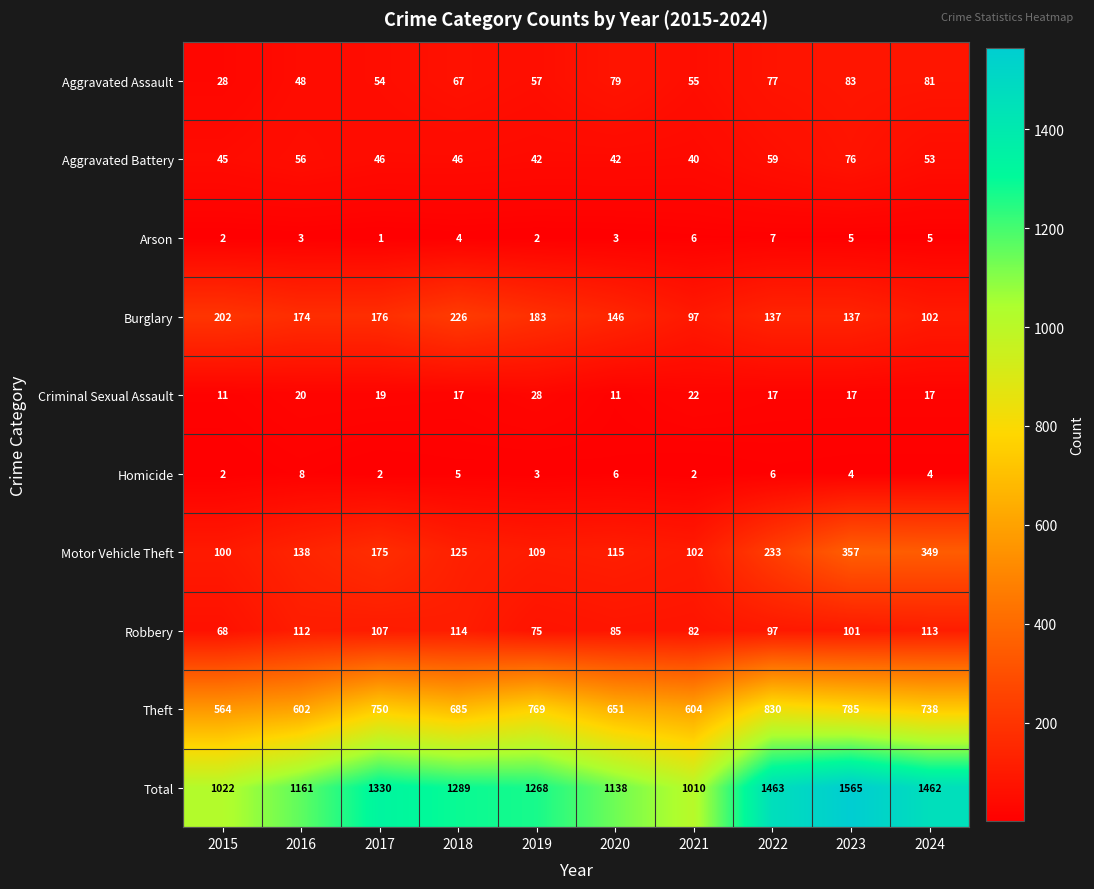

Which series has the largest total across all categories?

Total